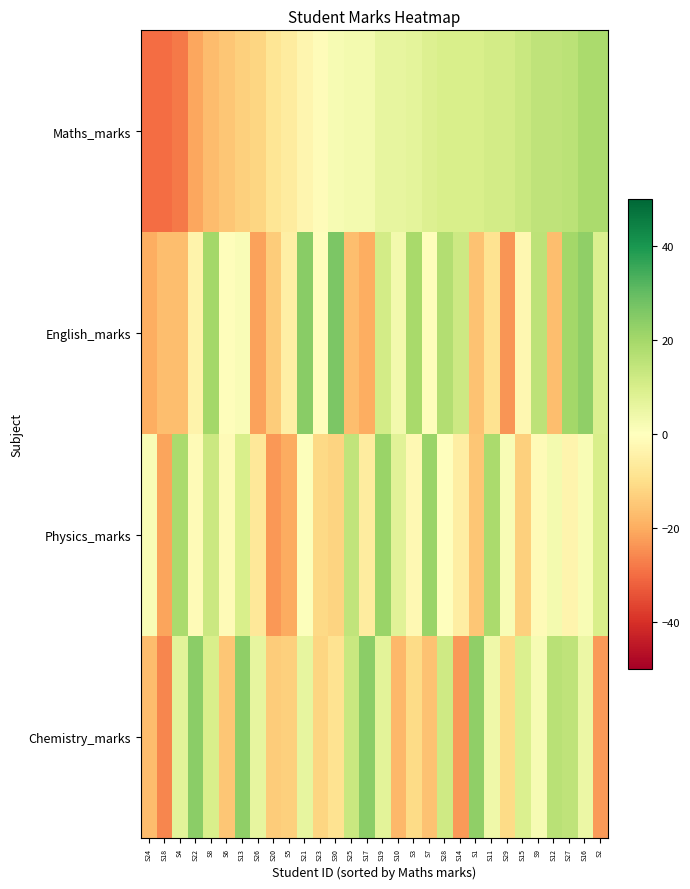

Reading right to left, what are all the values shown in this chart?

Maths_marks: S2=19.0	S16=19.0	S27=16.0	S12=15.0	S9=15.0	S15=13.0	S29=11.0	S11=11.0	S1=10.0	S14=10.0	S28=10.0	S7=9.0	S3=7.0	S10=6.0	S19=6.0	S17=3.0	S25=3.0	S30=2.0	S23=-1.0	S21=-3.0	S5=-6.0	S20=-8.0	S26=-12.0	S13=-13.0	S6=-15.0	S8=-17.0	S22=-21.0	S4=-28.0	S18=-30.0	S24=-30.0
English_marks: S2=9.3	S16=23.3	S27=20.3	S12=-16.7	S9=15.3	S15=-2.7	S29=-23.7	S11=-8.7	S1=-15.7	S14=12.3	S28=17.3	S7=-0.7	S3=19.3	S10=3.3	S19=11.3	S17=-19.7	S25=-16.7	S30=26.3	S23=-0.7	S21=24.3	S5=-4.7	S20=-13.7	S26=-21.7	S13=1.3	S6=-0.7	S8=20.3	S22=-3.7	S4=-16.7	S18=-16.7	S24=-19.7
Physics_marks: S2=9.8	S16=1.8	S27=-3.2	S12=2.8	S9=-1.2	S15=-13.2	S29=1.8	S11=18.8	S1=-15.2	S14=-5.2	S28=-0.2	S7=21.8	S3=-2.2	S10=7.8	S19=21.8	S17=-6.2	S25=14.8	S30=-12.2	S23=-11.2	S21=0.8	S5=-20.2	S20=-23.2	S26=-7.2	S13=9.8	S6=-1.2	S8=12.8	S22=-1.2	S4=18.8	S18=-21.2	S24=1.8
Chemistry_marks: S2=-22.9	S16=5.1	S27=15.1	S12=16.1	S9=2.1	S15=9.1	S29=-10.9	S11=4.1	S1=23.1	S14=-22.9	S28=12.1	S7=-15.9	S3=-10.9	S10=-17.9	S19=7.1	S17=24.1	S25=13.1	S30=-8.9	S23=-11.9	S21=6.1	S5=-12.9	S20=-13.9	S26=6.1	S13=23.1	S6=-14.9	S8=10.1	S22=24.1	S4=7.1	S18=-25.9	S24=-16.9